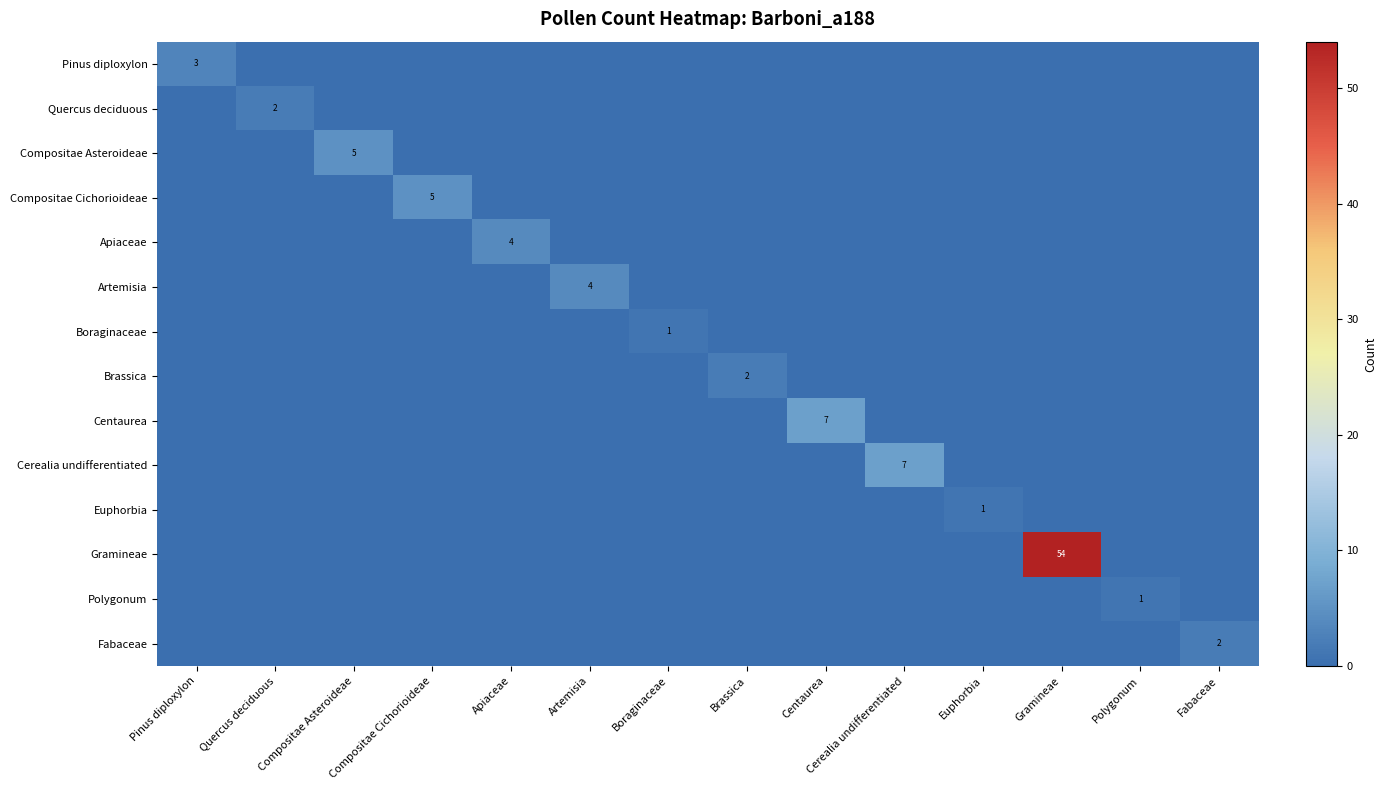

The Pinus diploxylon series shows -2 at Cerealia undifferentiated. True or false?

False